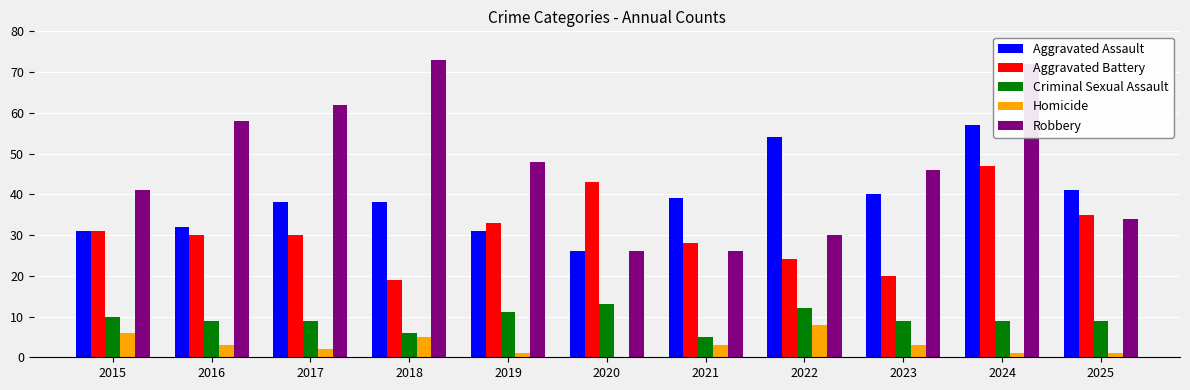

At which category does the chart reach its peak across all series?

2018